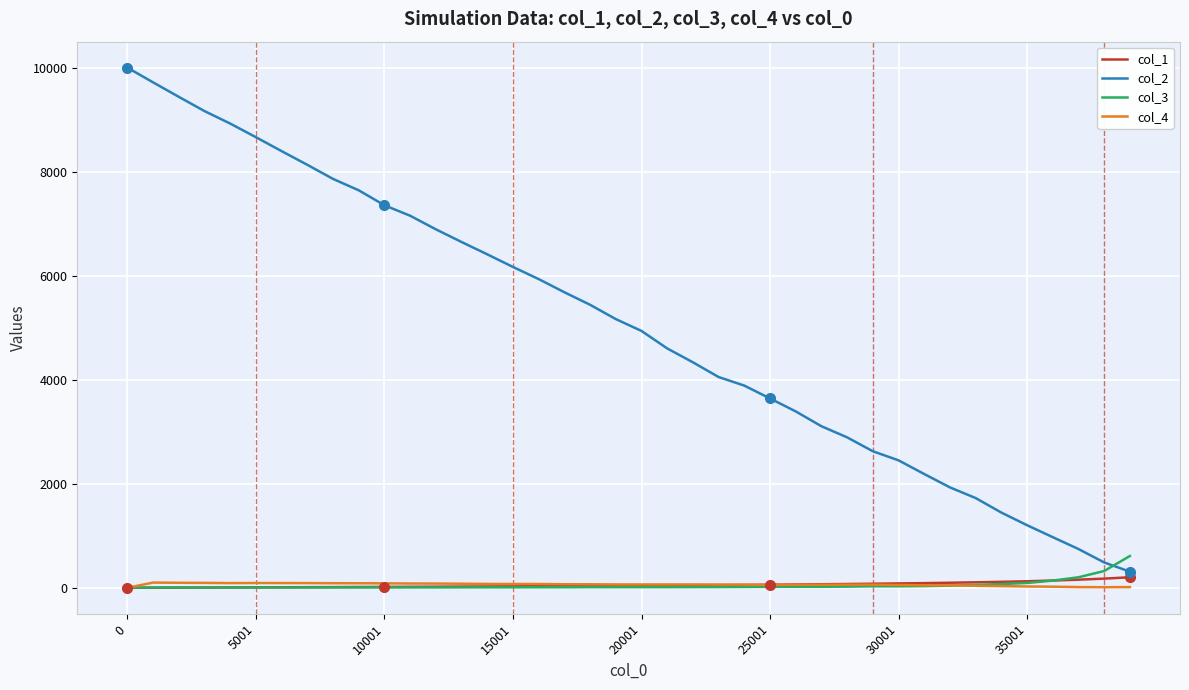

What is the minimum value for col_2?

310.0